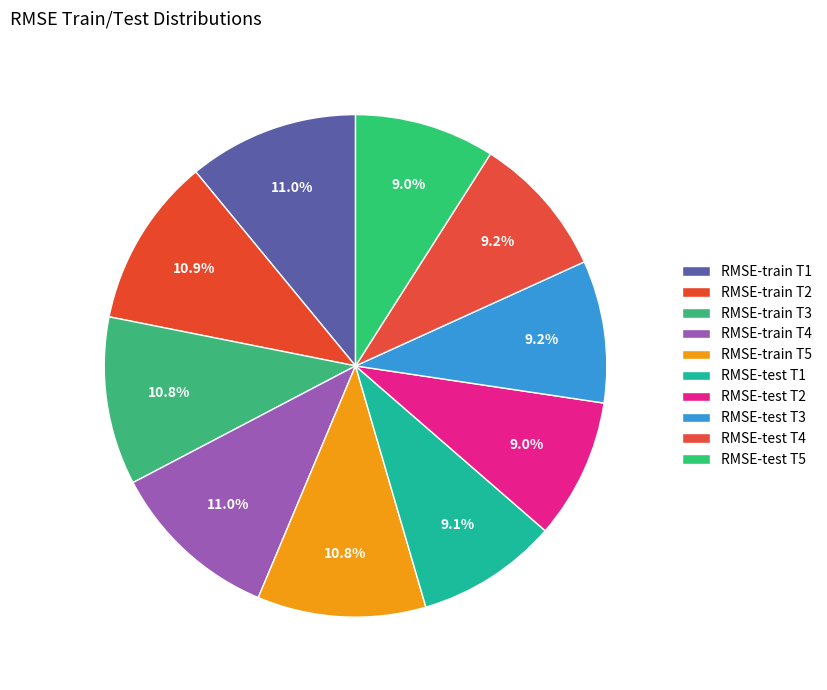

Between RMSE-test T4 and RMSE-train T2, which is larger?

RMSE-train T2